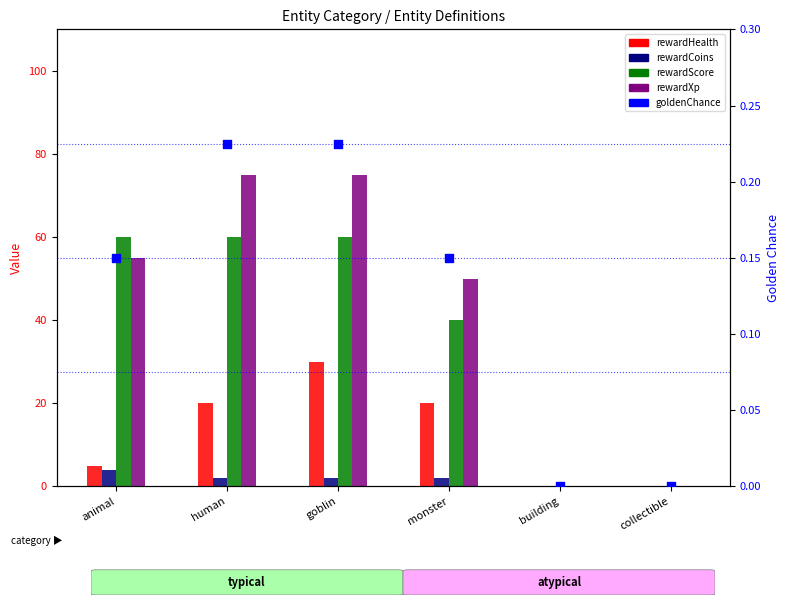

Which series has the largest Y range (max minus min)?

rewardXp